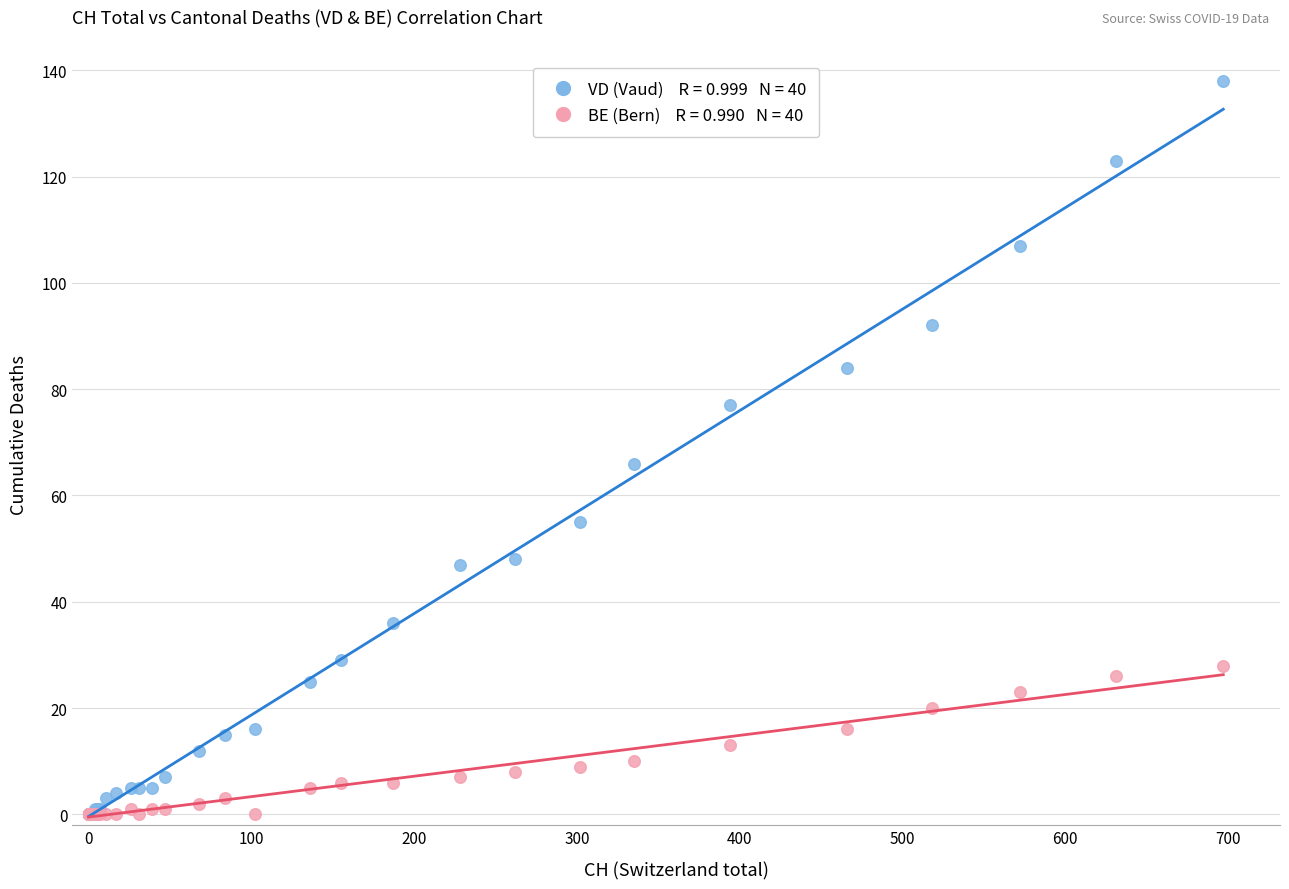

Across all series, what Y value is closest to 69?

66